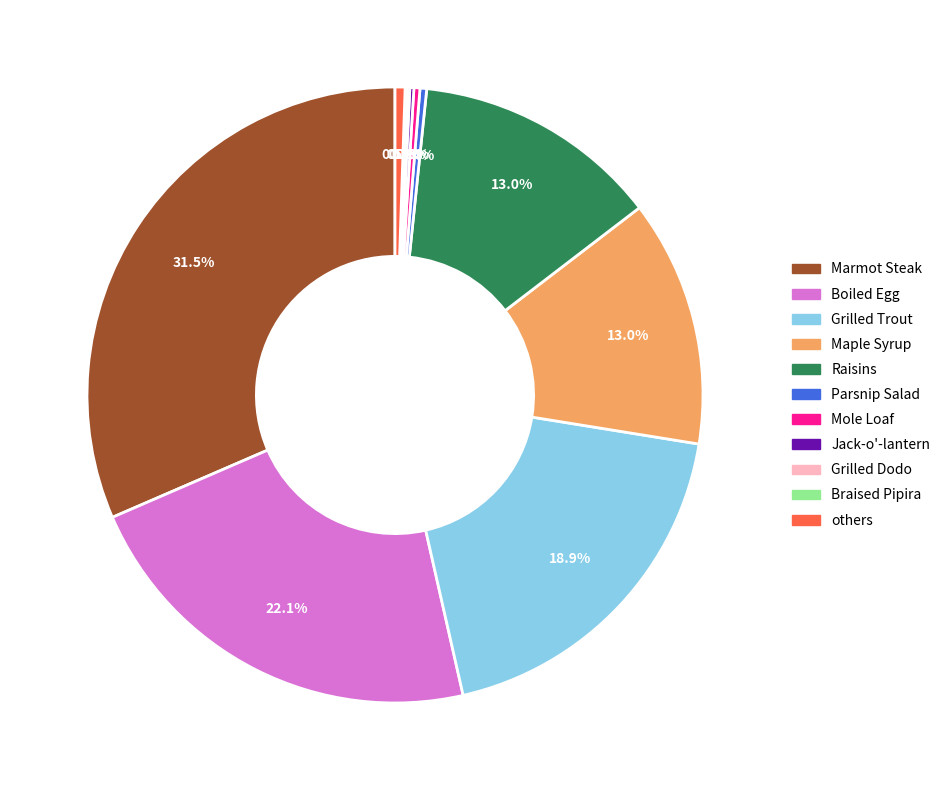

Is there any slice that represents more than half of the pie?

No